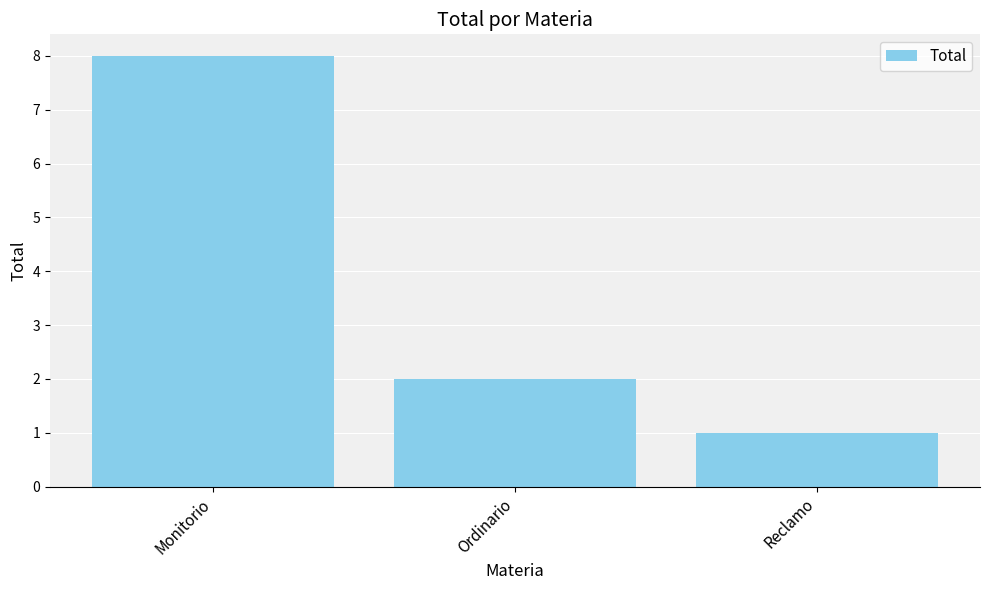

What position from the left is Monitorio?

1